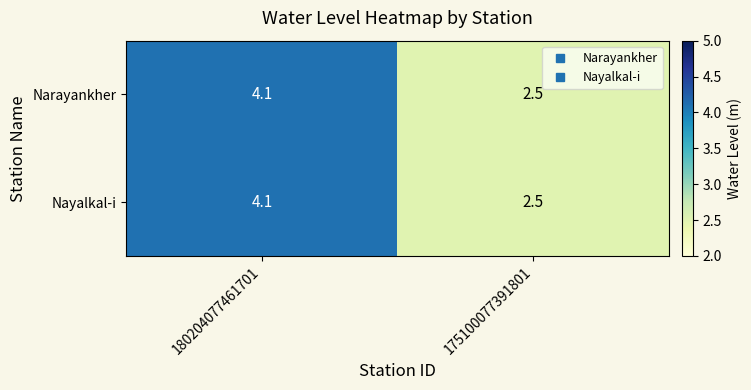

Is it true that Nayalkal-i equals 1.6 at 175100077391801?

False